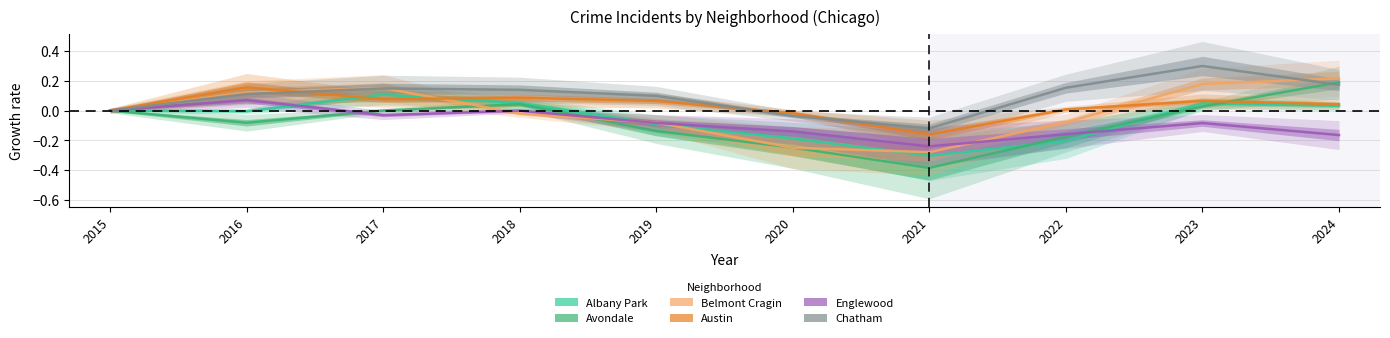

Is it true that Belmont Cragin equals -0.1 at 2020?

False